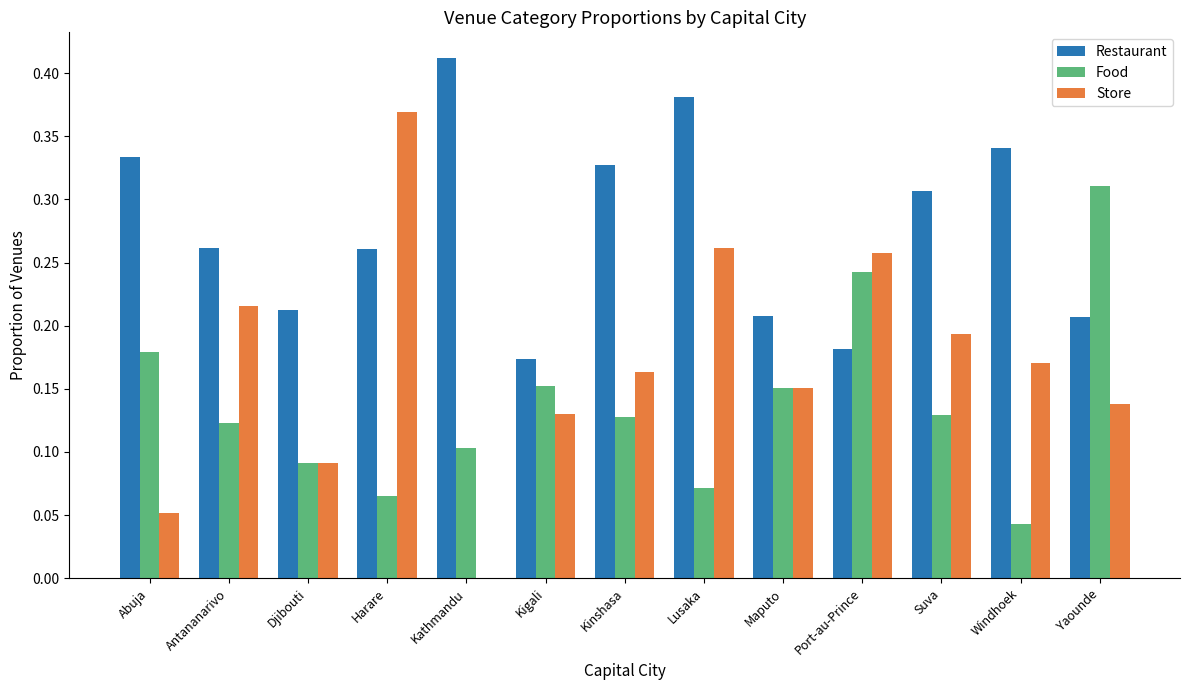

How many Food values are between 0 and 1?

13